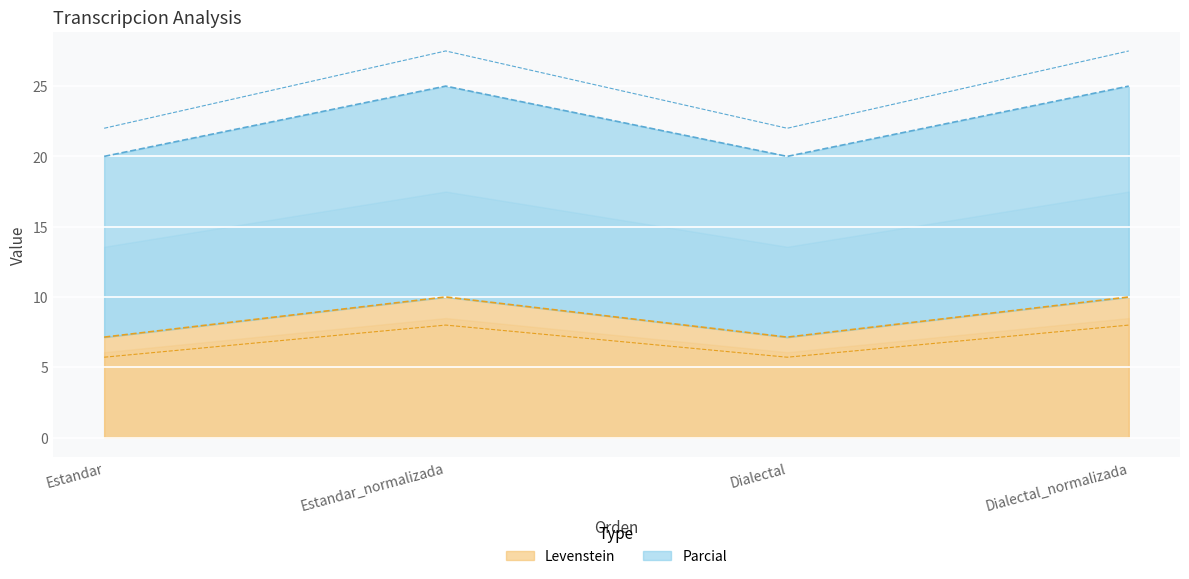

Which category has the highest value in the Parcial series?

Estandar_normalizada